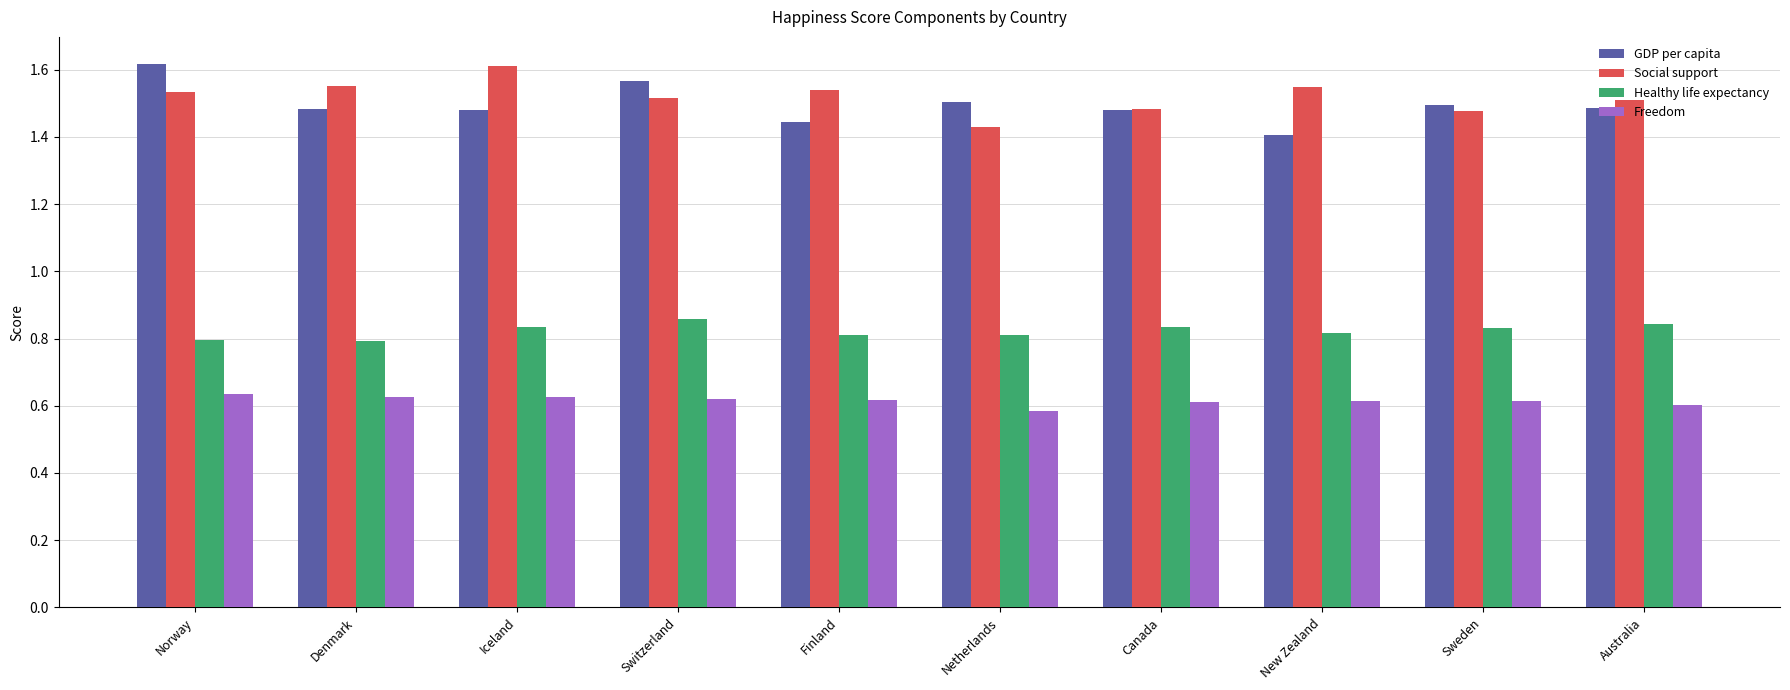

Rank the series at New Zealand from lowest to highest value.

Freedom, Healthy life expectancy, GDP per capita, Social support